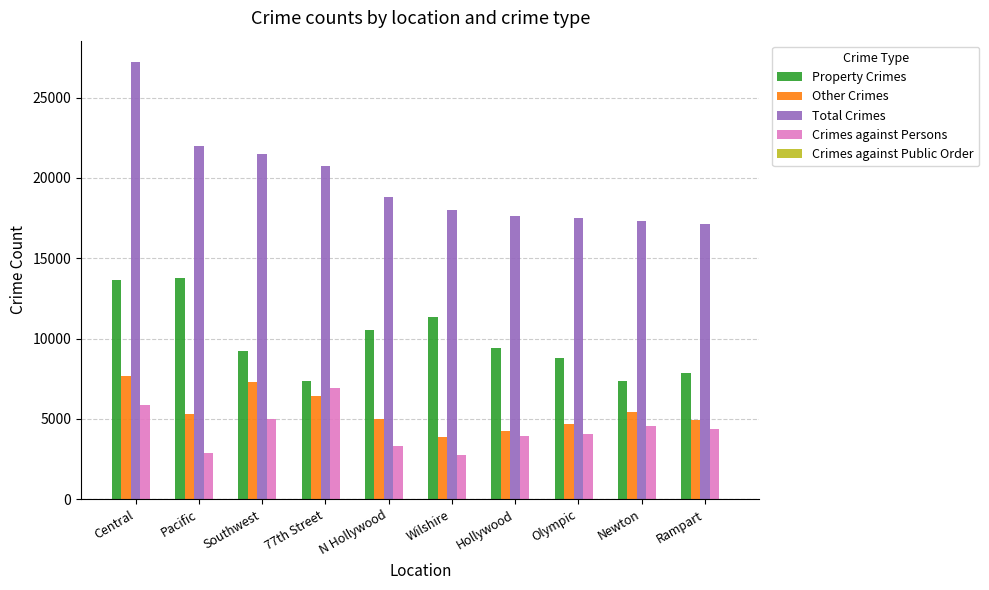

Which series changed the most between Pacific and Newton?

Property Crimes